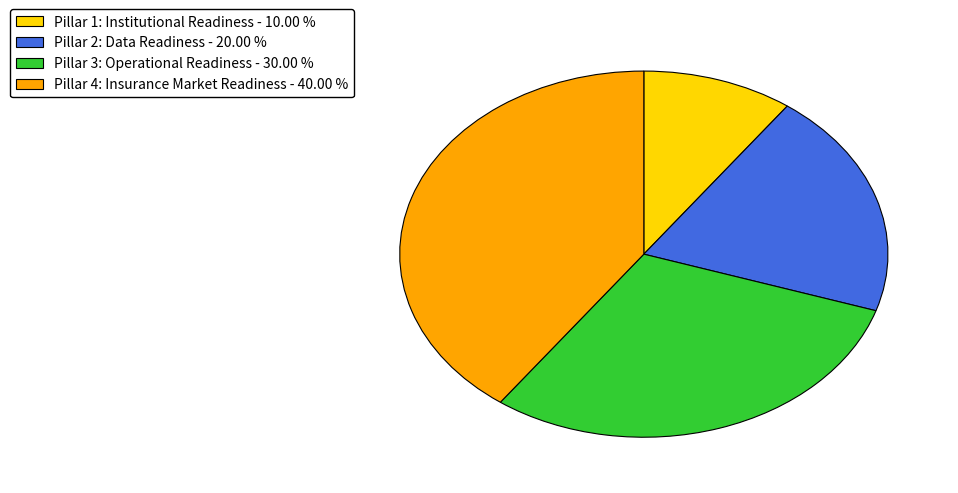

Which has a higher value, Pillar 3: Operational Readiness - 30.00 % or Pillar 4: Insurance Market Readiness - 40.00 %?

Pillar 4: Insurance Market Readiness - 40.00 %